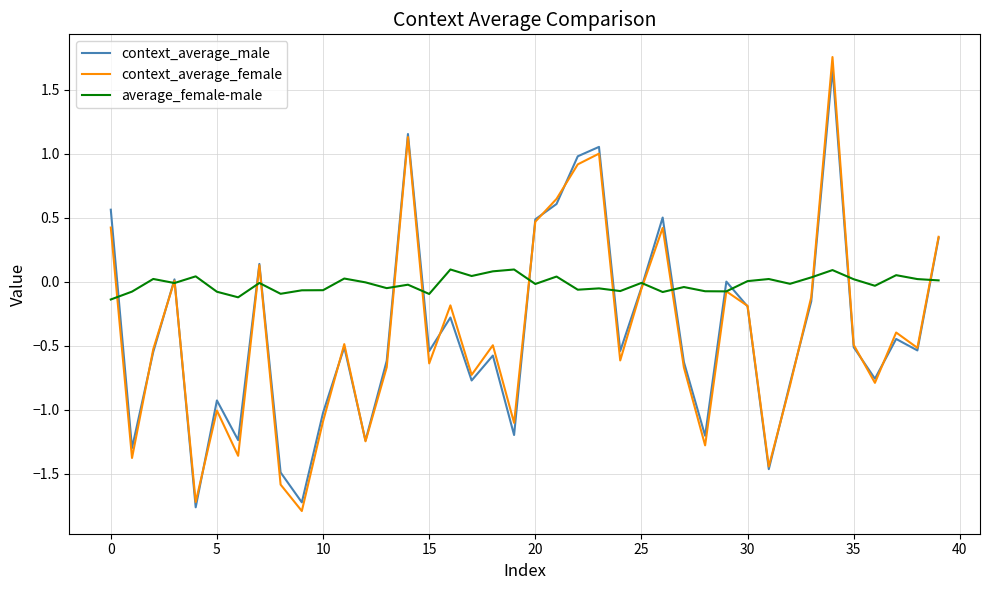

Which series has the largest range (max minus min)?

context_average_female